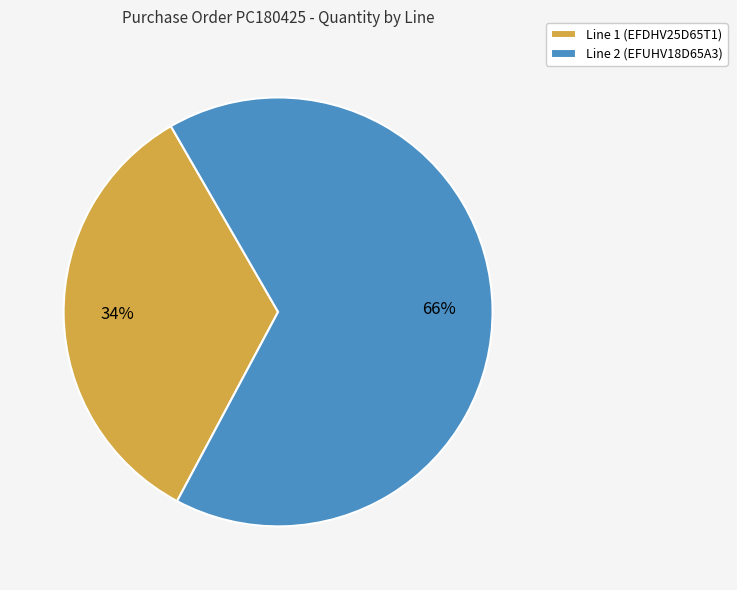

What percentage is the Line 2 (EFUHV18D65A3) slice, to the nearest percent?

66%